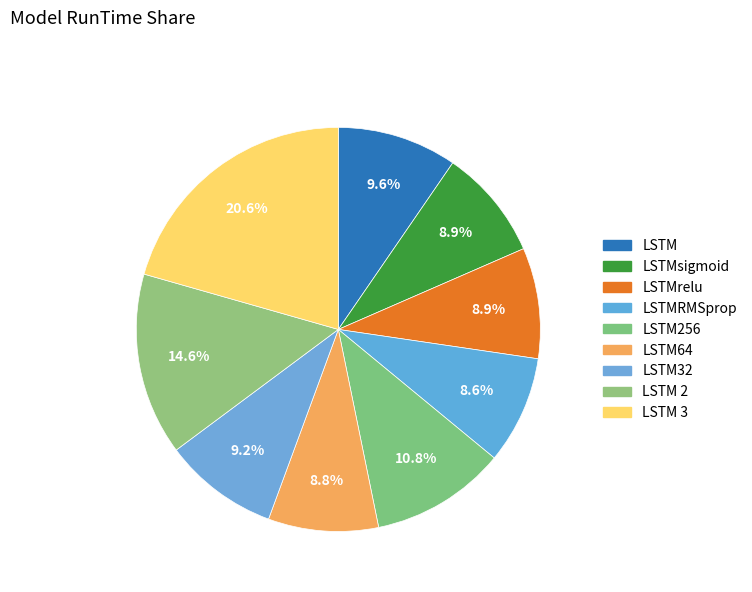

What is the ratio of the value at LSTM 2 to the value at LSTMsigmoid?

1.6